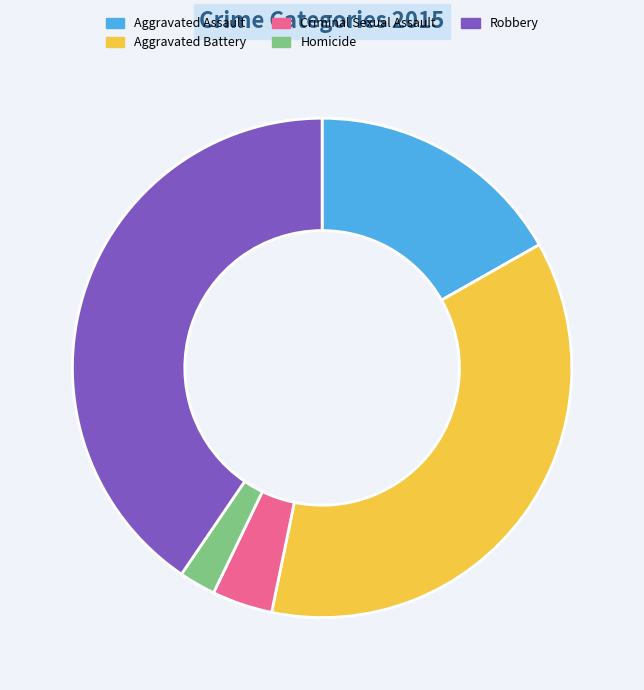

What is the ratio of the value at Criminal Sexual Assault to the value at Homicide?

1.7